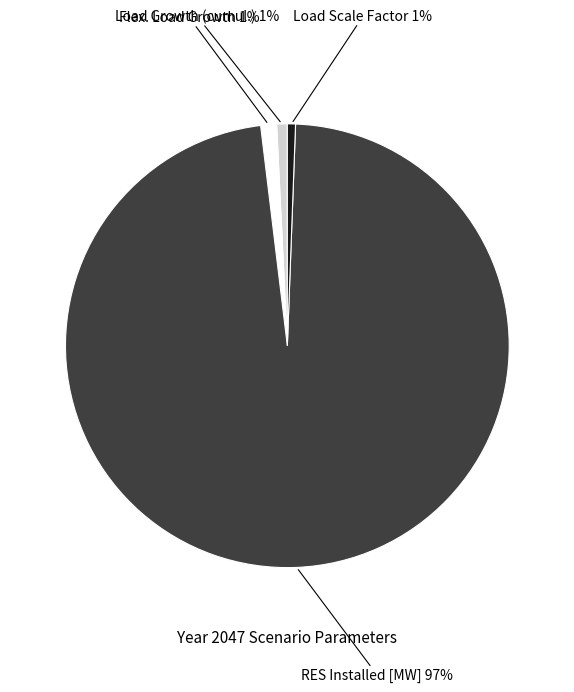

Does RES Installed [MW] represent more than half of the total?

Yes